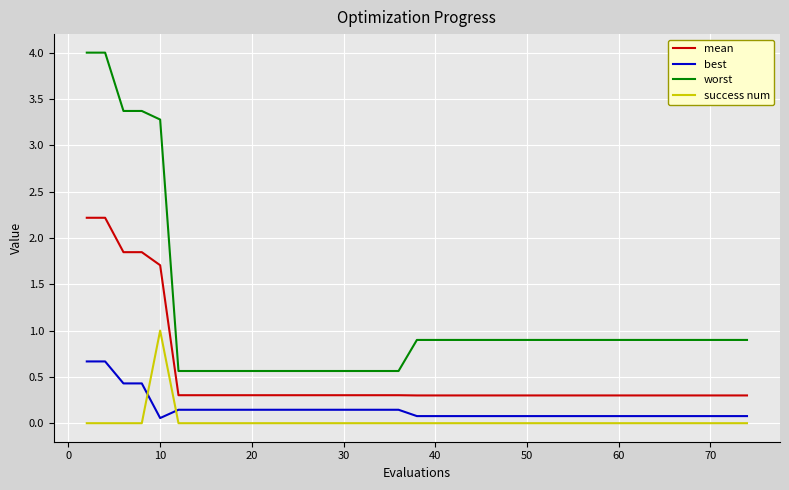

Which series has the widest spread of values?

worst